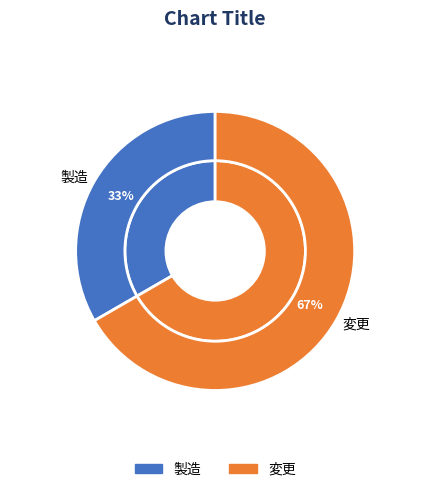

Rank the categories by value from highest to lowest.

変更, 製造